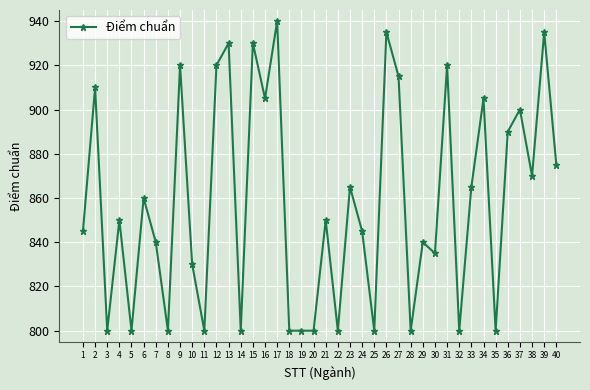

True or false: the data shows 840 at 29.

True